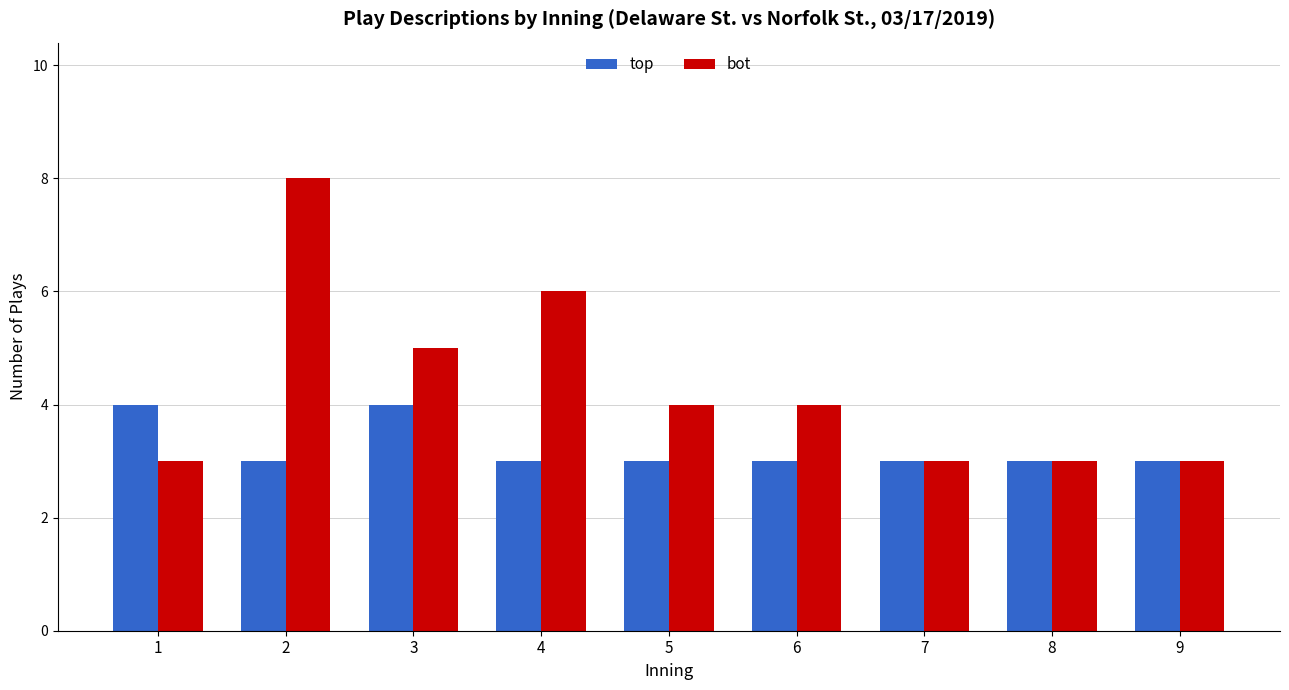

What is the sum of the bot values at 2 and 1?

11